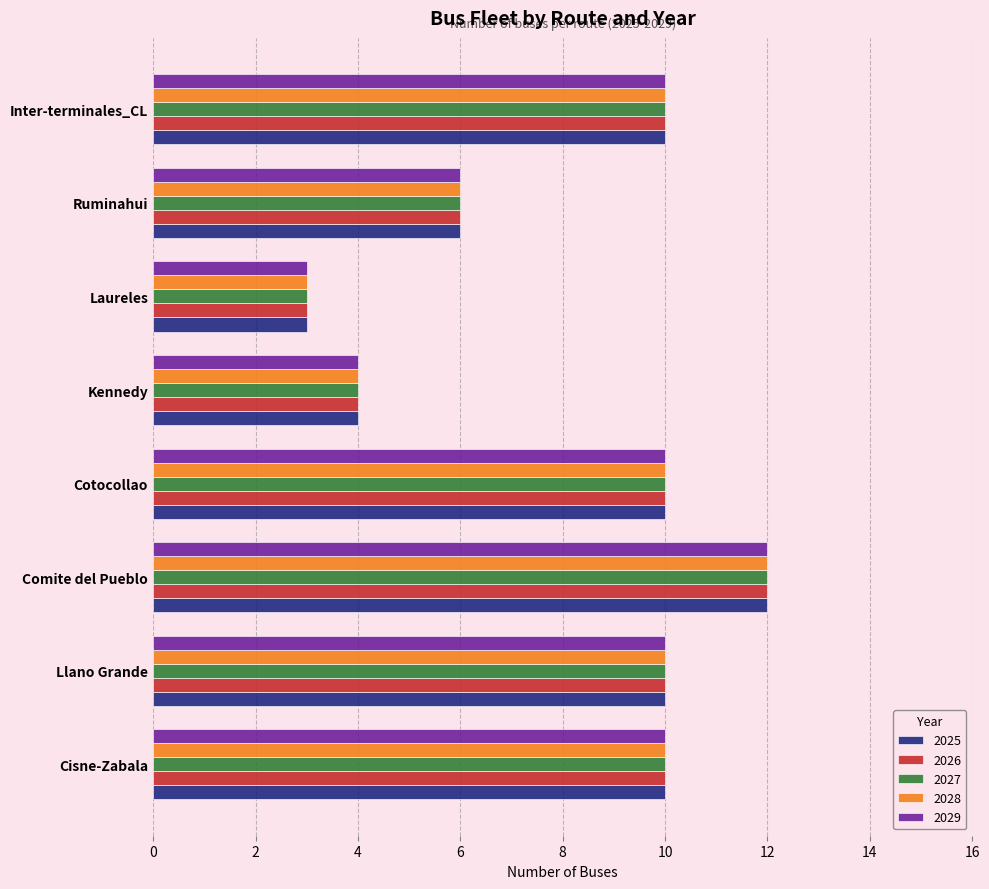

What are all the series names shown in the legend?

2025, 2026, 2027, 2028, 2029